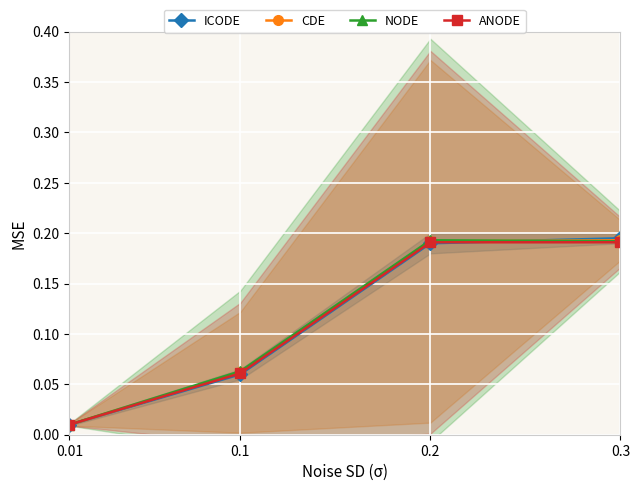

What is the greatest value displayed?

0.2